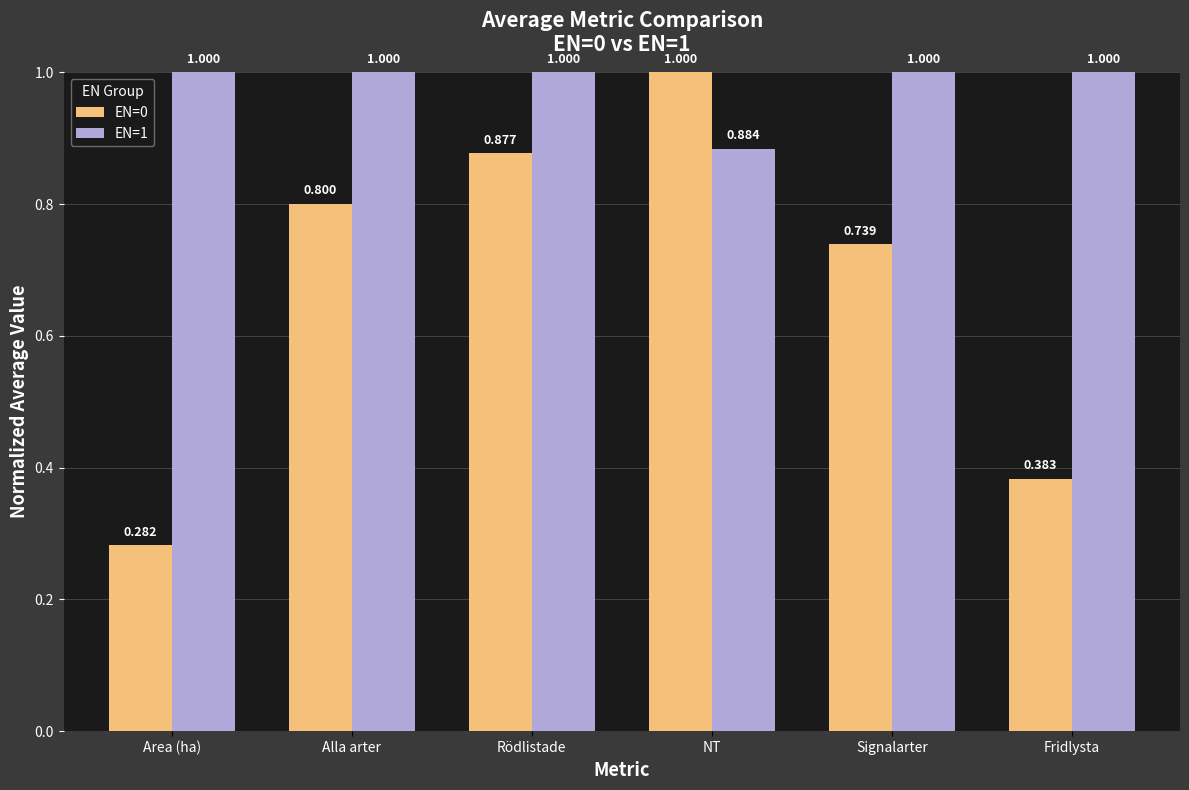

Read the EN=1 value at Rödlistade.

1.0